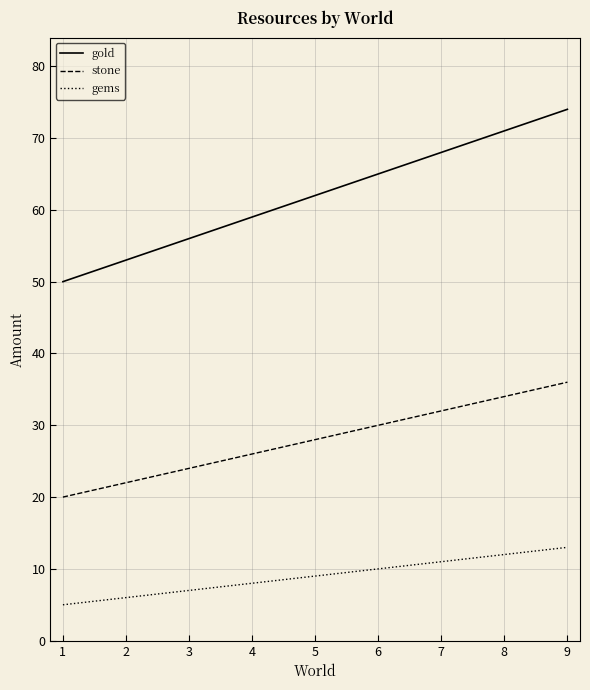

Read the gems value at 1.

5